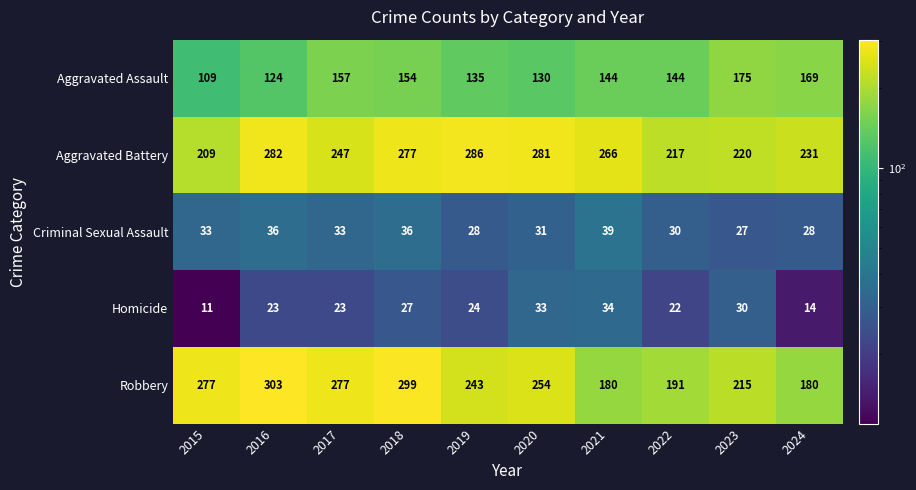

Which series has the largest total across all categories?

Aggravated Battery